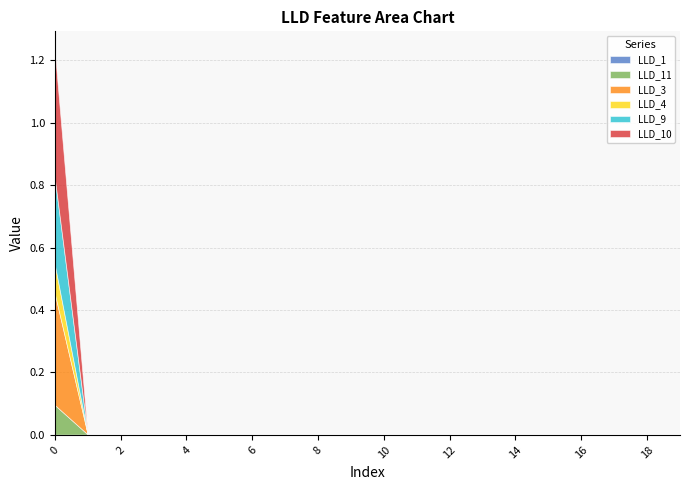

The value of LLD_3 at 0 is 0.2. True or false?

False